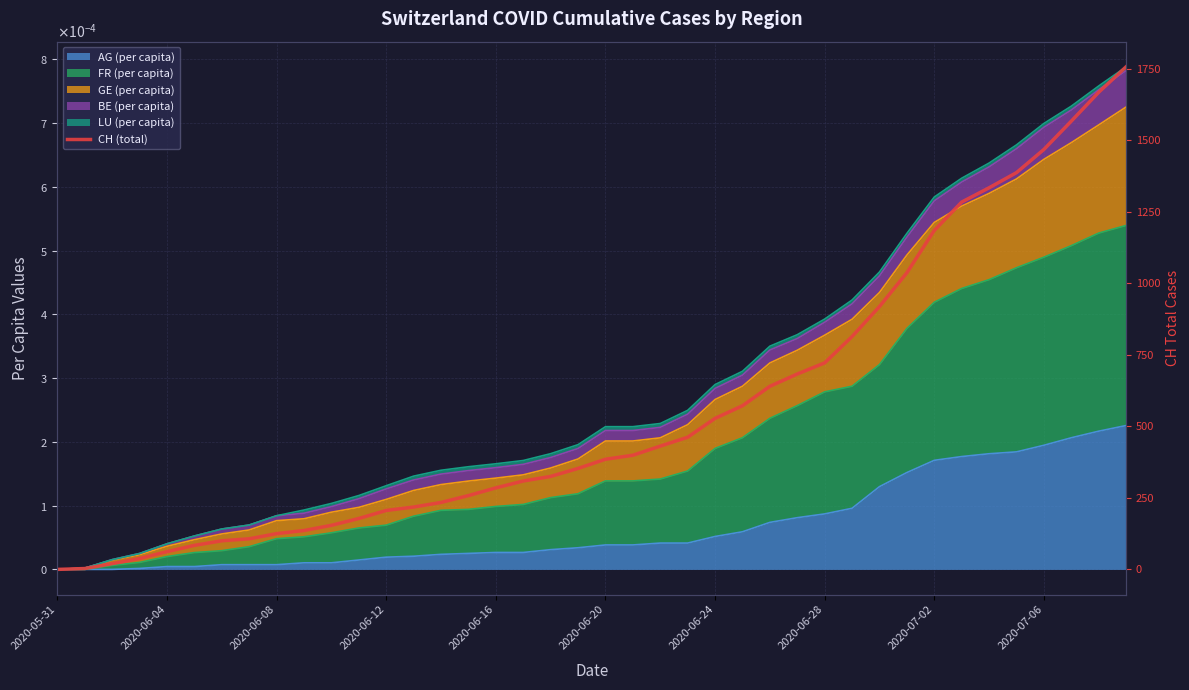

At which category does the chart reach its peak across all series?

39